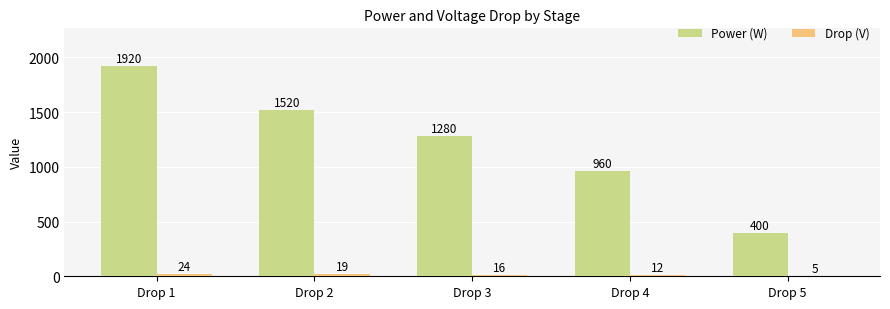

Which series has the largest range (max minus min)?

Power (W)